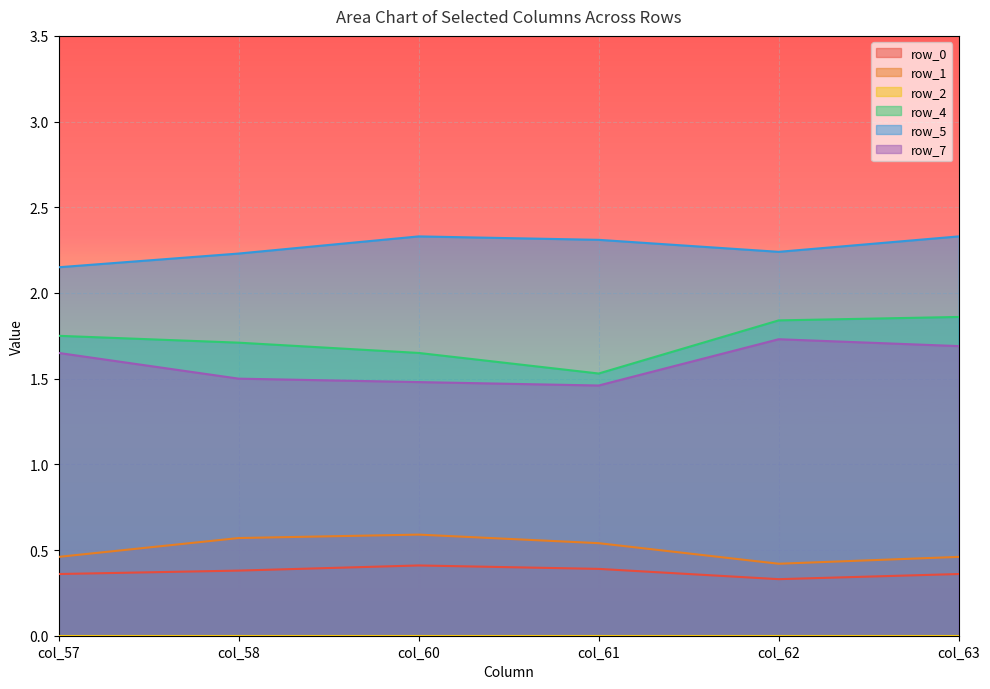

What is the sum of all row_1 values?

3.0